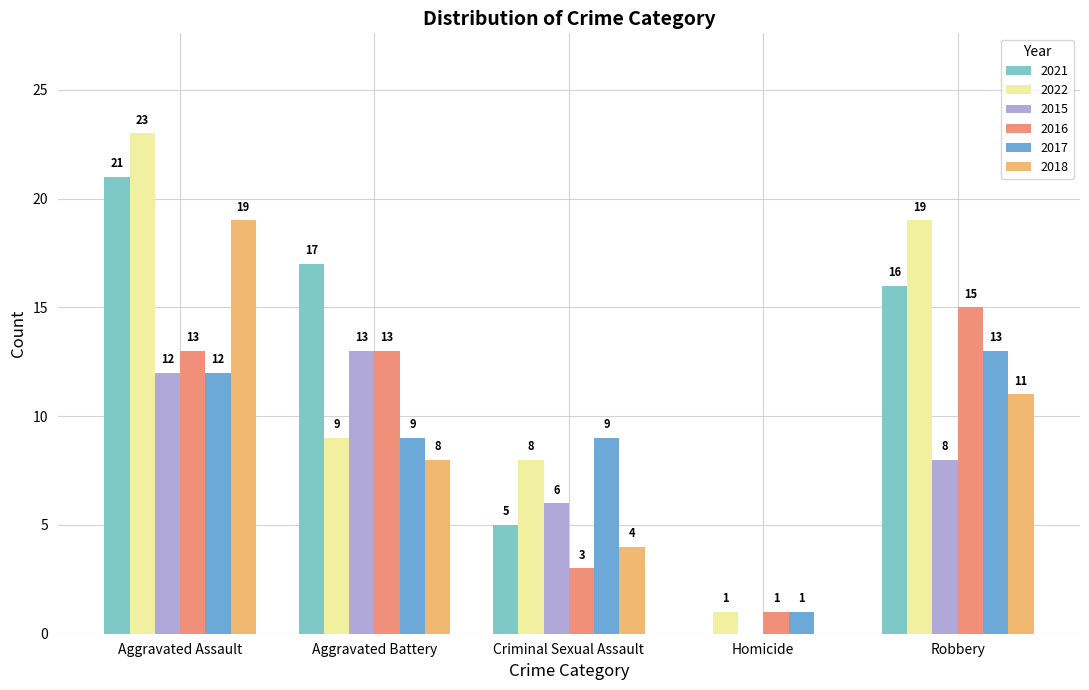

Where is 2021 nearest to the value 10?

Criminal Sexual Assault